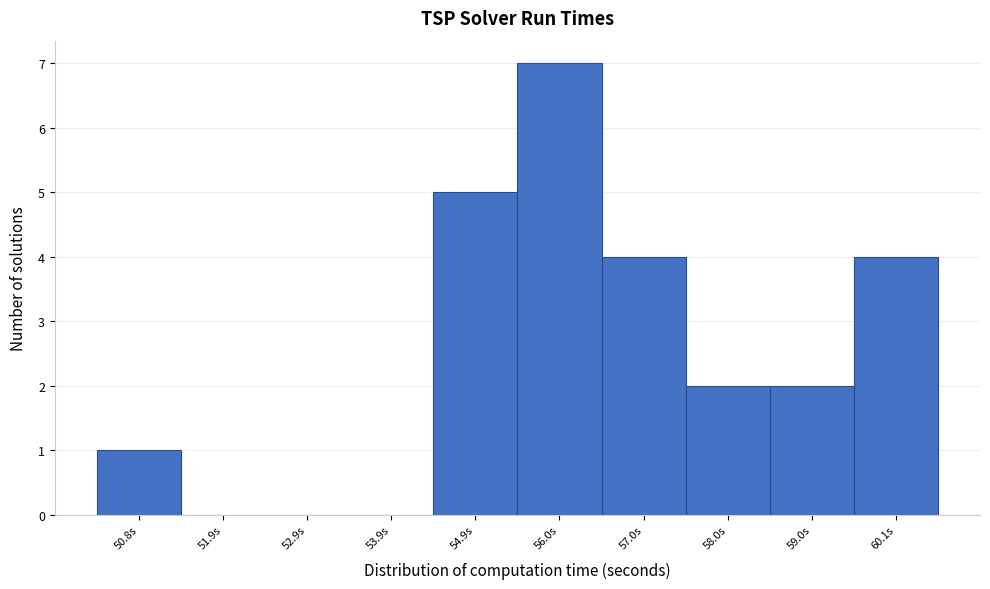

Reading right to left, what are all the values shown in this chart?

60.1s=4	59.0s=2	58.0s=2	57.0s=4	56.0s=7	54.9s=5	53.9s=0	52.9s=0	51.9s=0	50.8s=1